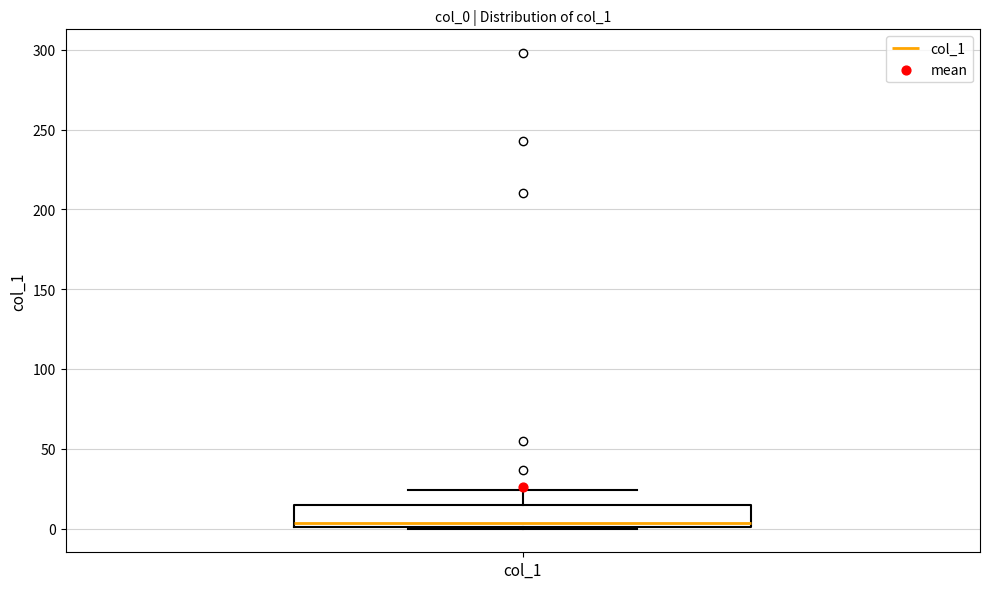

Read this box plot against the y-axis: the position of the median line, the range covered by the box, and the ends of both whiskers. The values are not printed on the chart, so give them approximately, as read against the axis.

median 5, box 0 to 15, whiskers 0 to 25